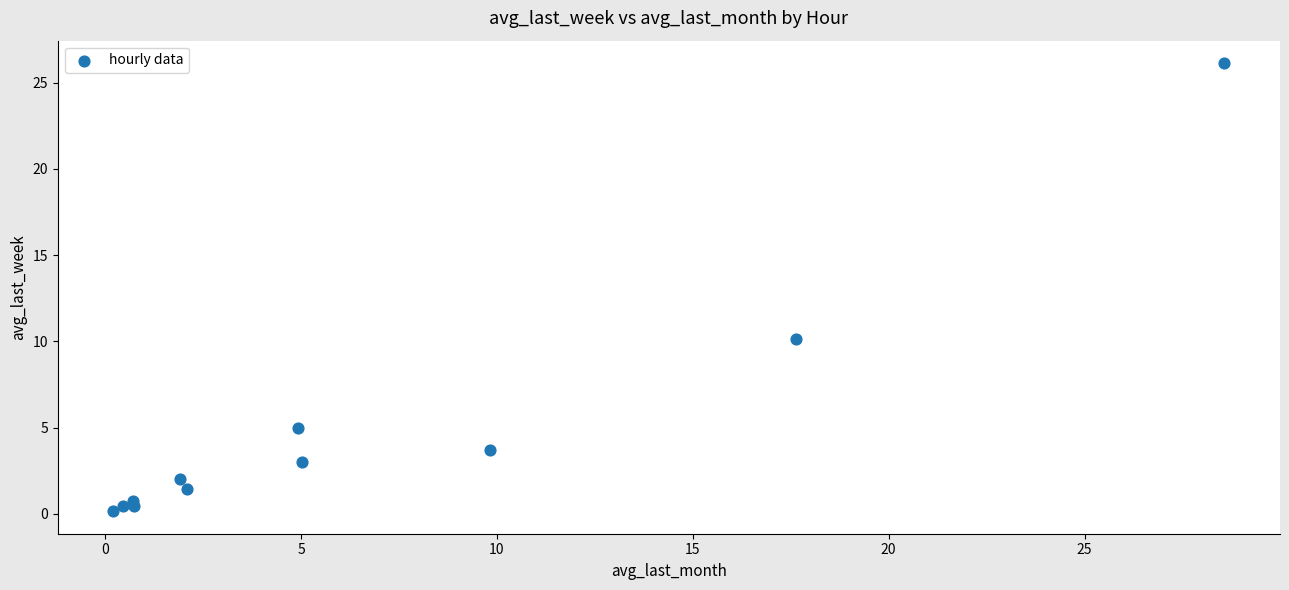

What Y value in the scatter plot is closest to 13?

10.1